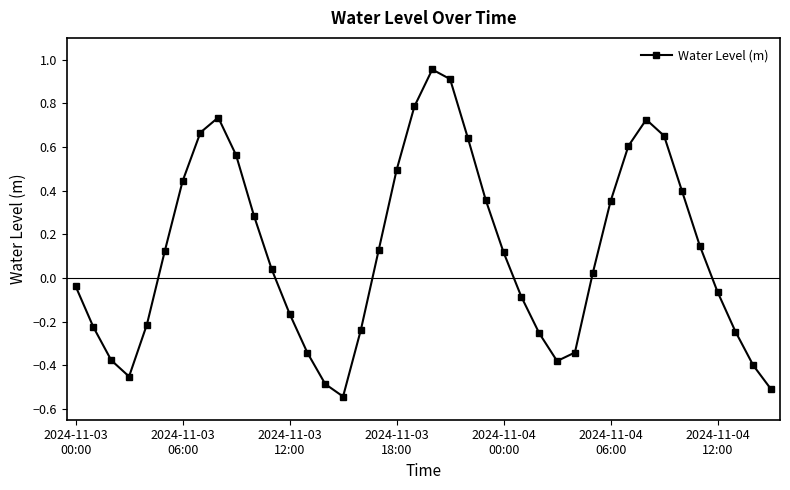

What is the difference between the maximum and minimum values?

1.5